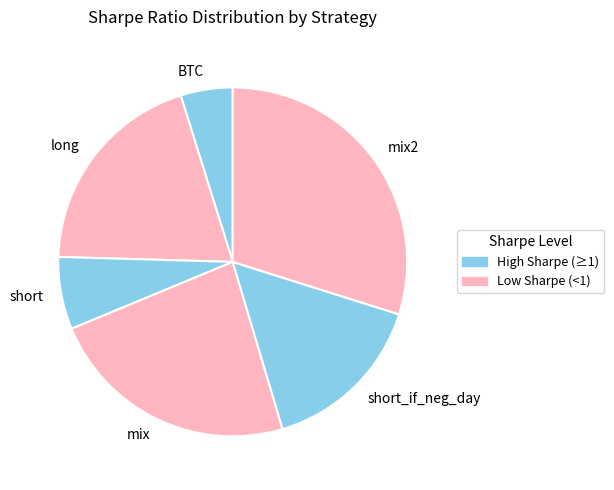

How many segments does this pie chart have?

6